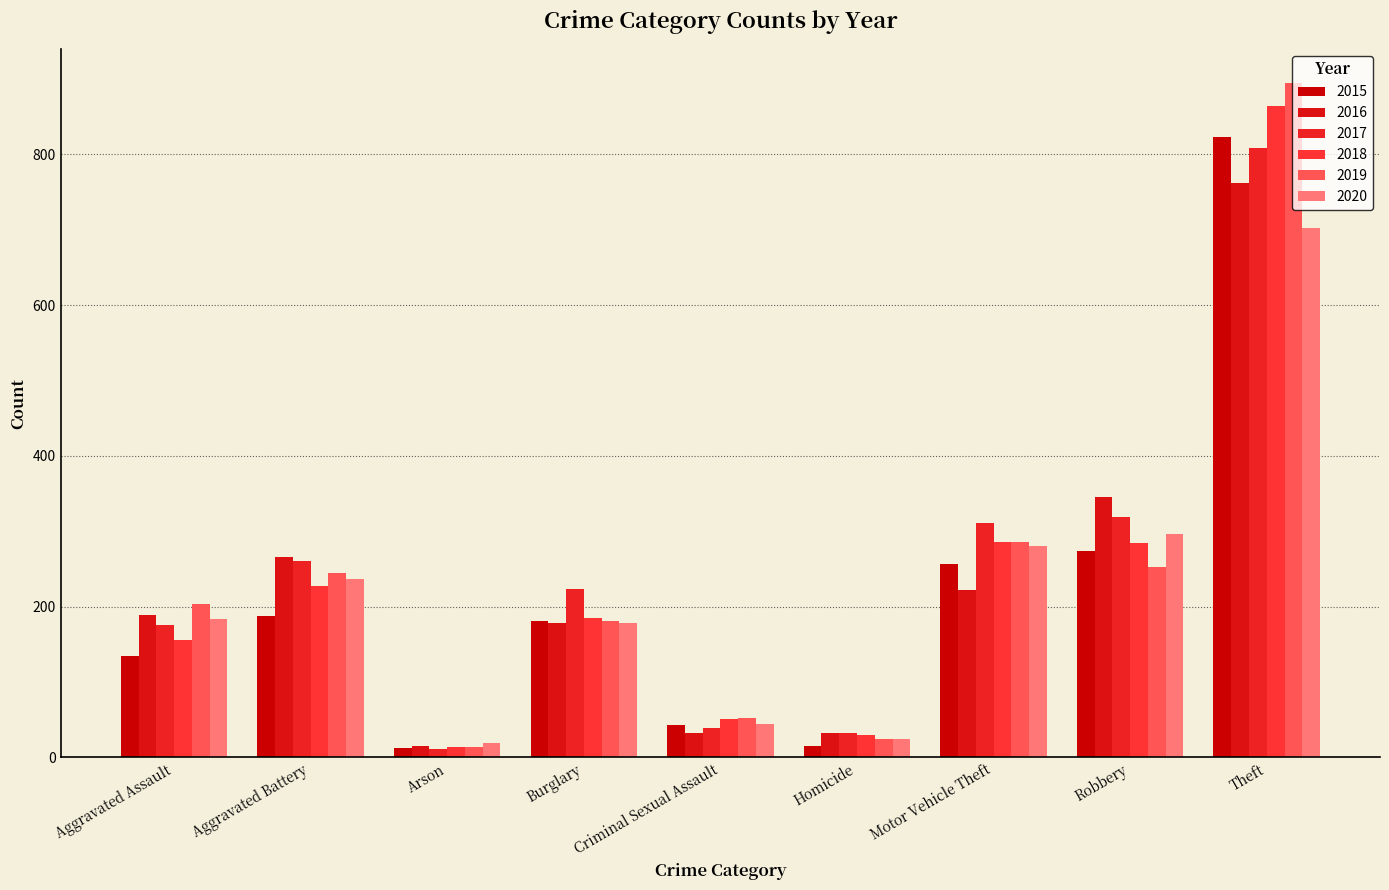

How many bars are there in total?

54